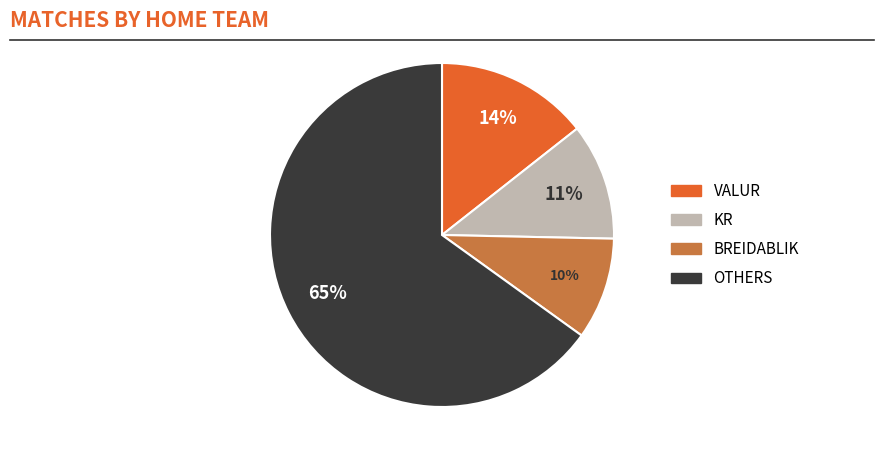

Is there any slice that represents more than half of the pie?

Yes